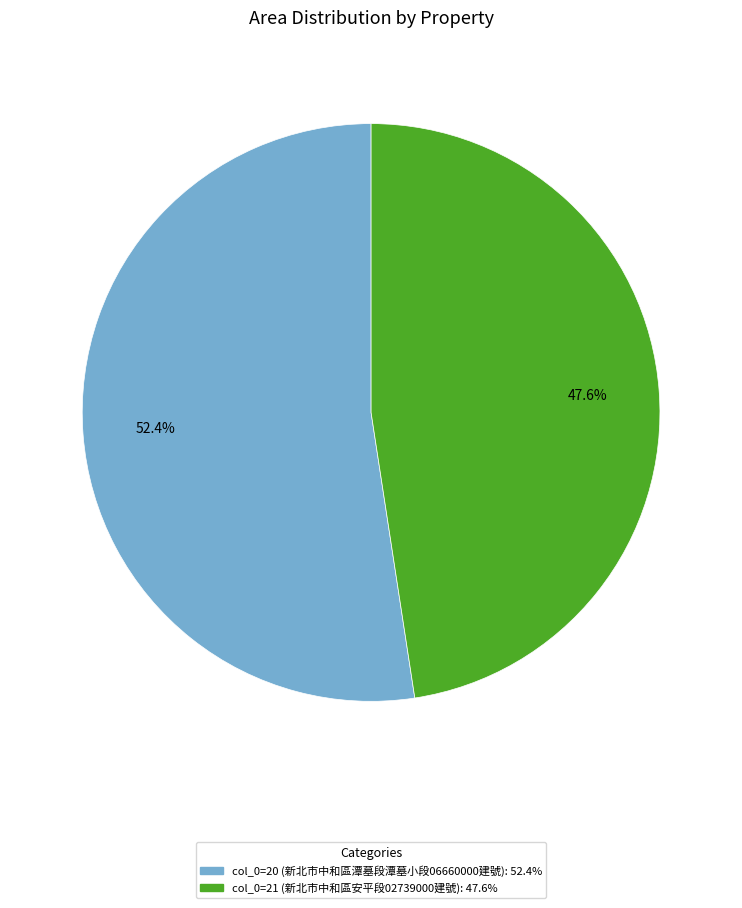

Is there any slice that represents more than half of the pie?

Yes